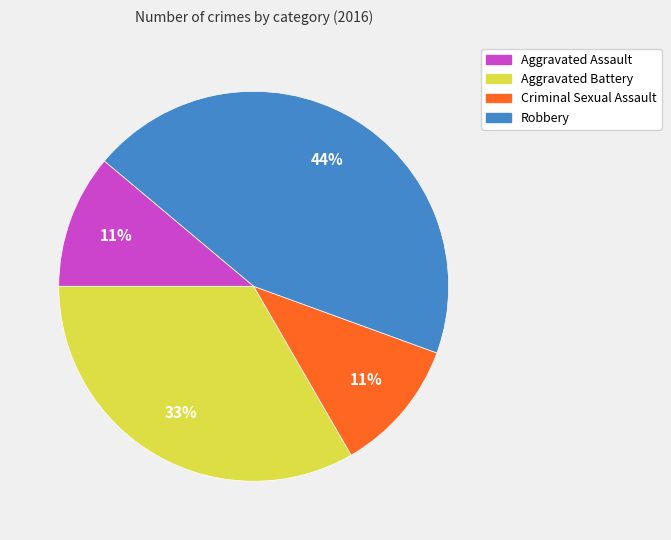

What percentage is the Aggravated Assault slice, to the nearest percent?

11%